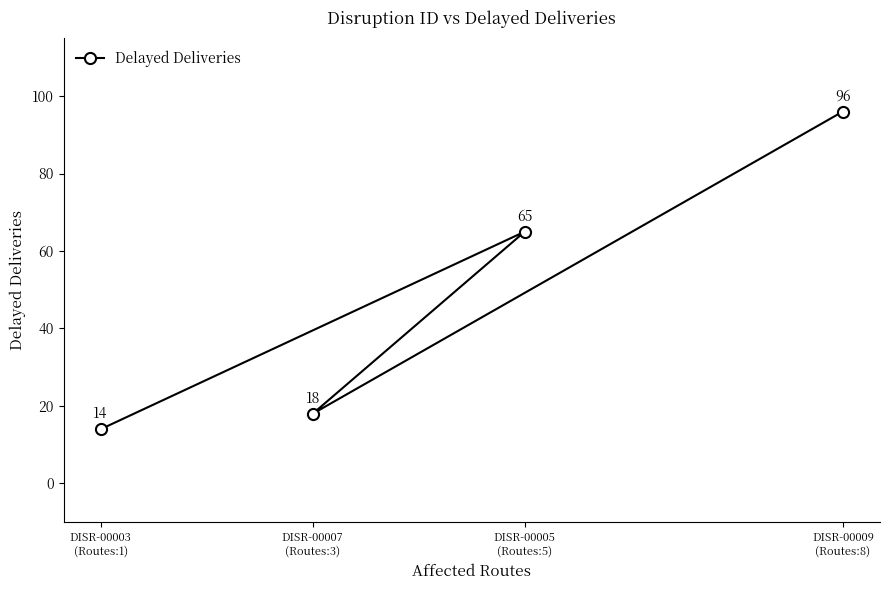

Reading left to right, transcribe all the data shown in this chart.

DISR-00003
(Routes:1)=14	DISR-00007
(Routes:3)=18	DISR-00005
(Routes:5)=65	DISR-00009
(Routes:8)=96